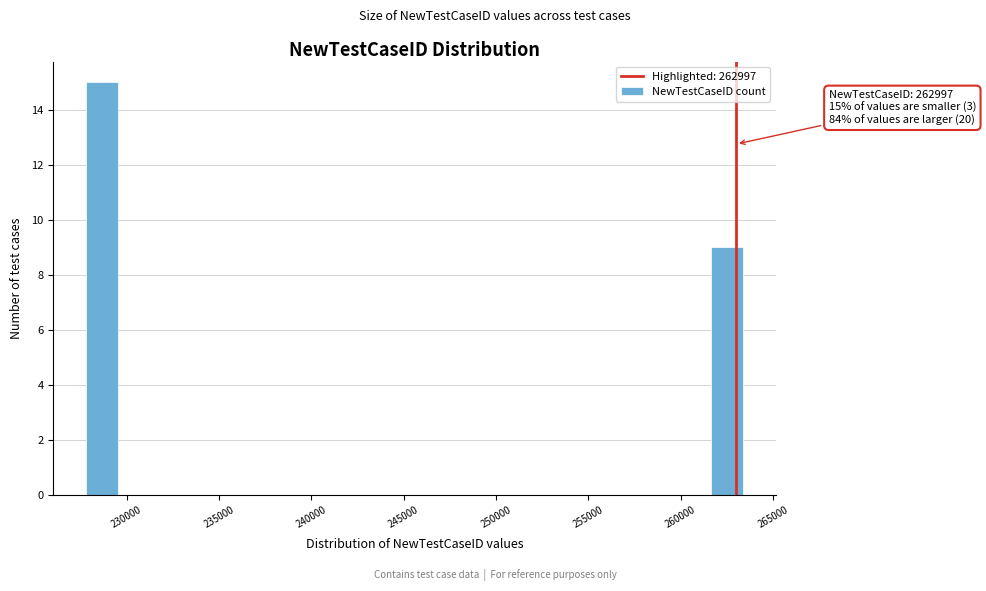

Read against the x-axis, roughly where is the centre of the tallest bar?

228500